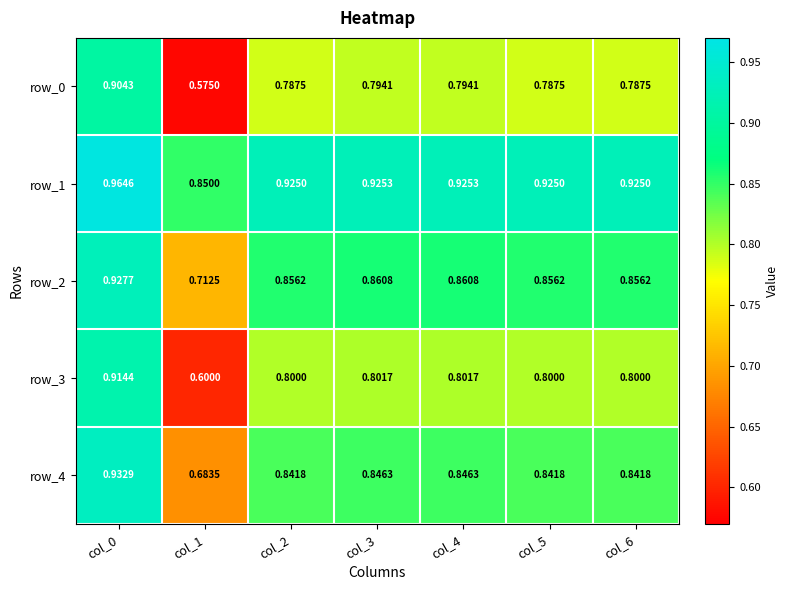

What is the total value across all series at col_6?

4.2